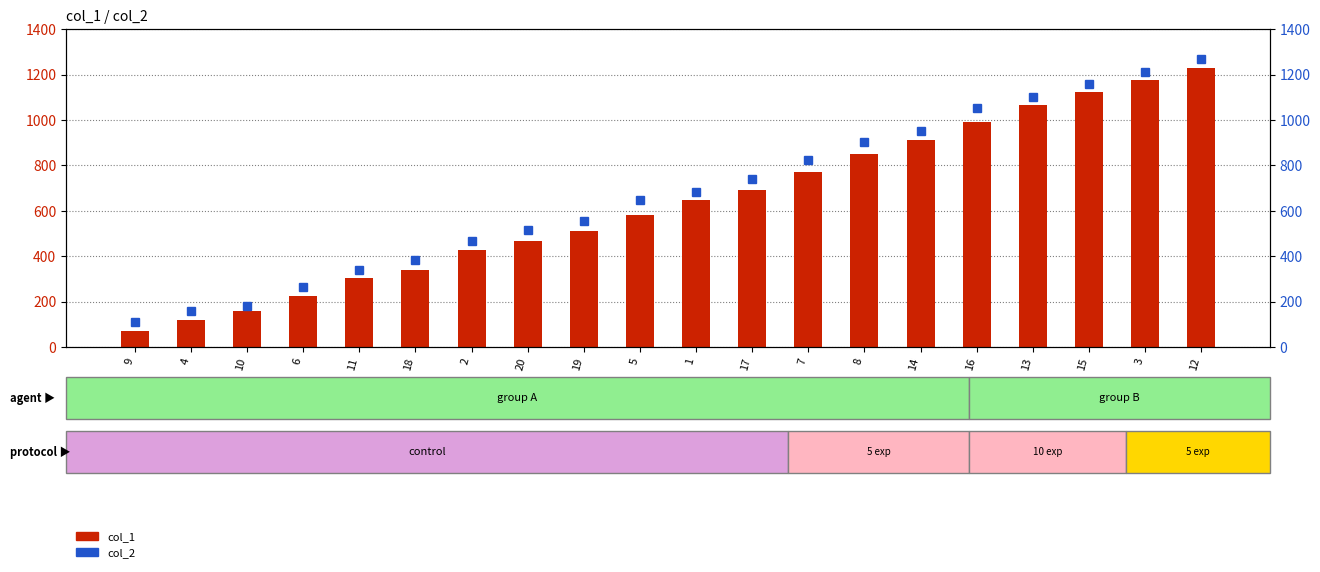

What is the label of the 2nd bar from the right?

3